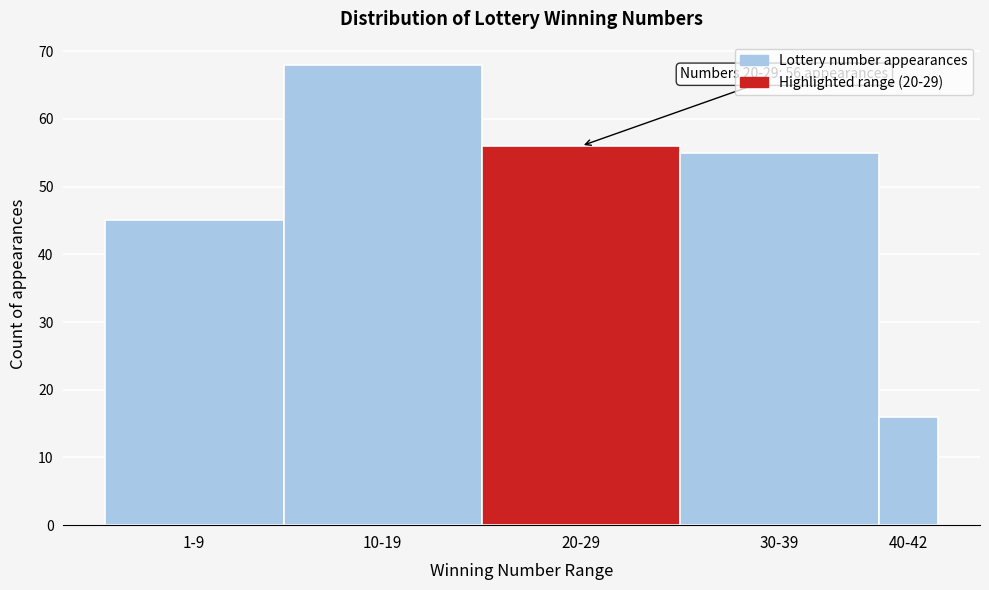

Reading right to left, transcribe all the data shown in this chart.

16	55	56	68	45